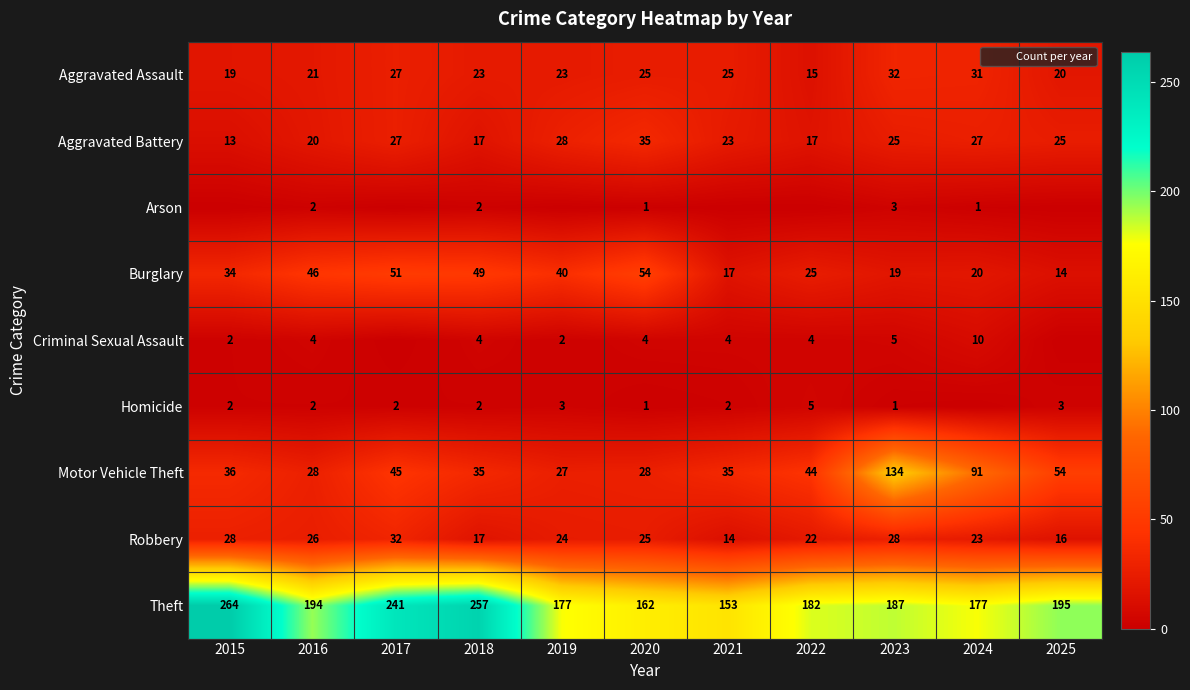

How many values in the Theft series are below 187?

5